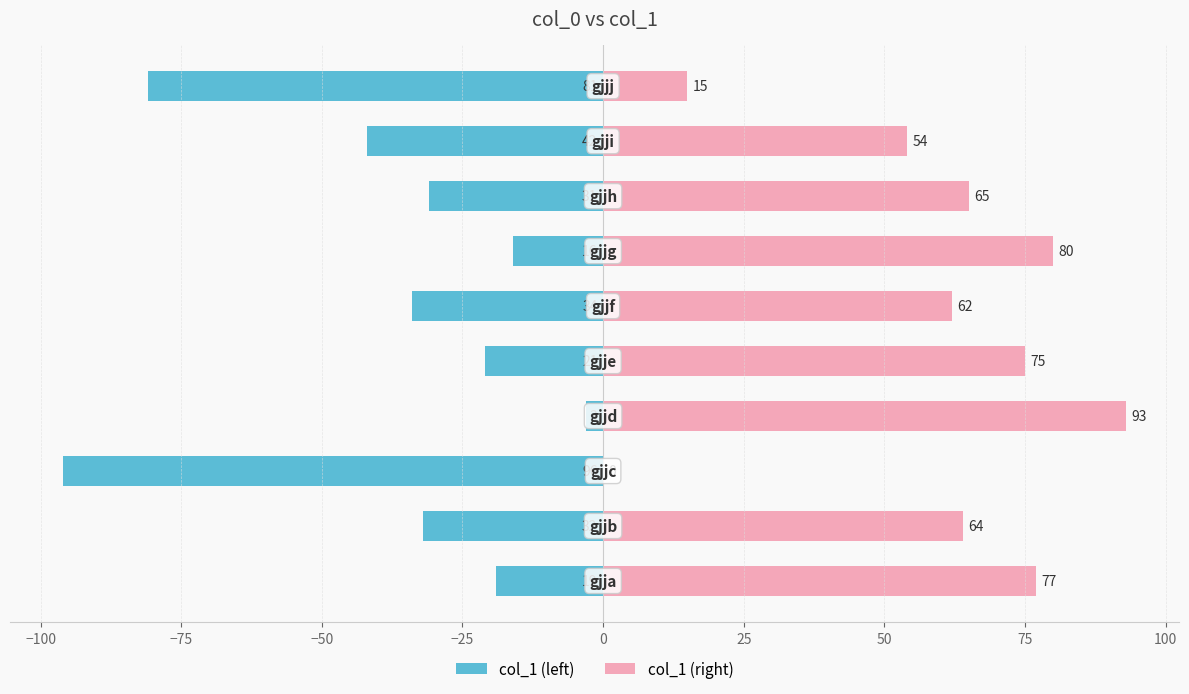

True or false: col_1 (right) has a value of 131 at −50.

False